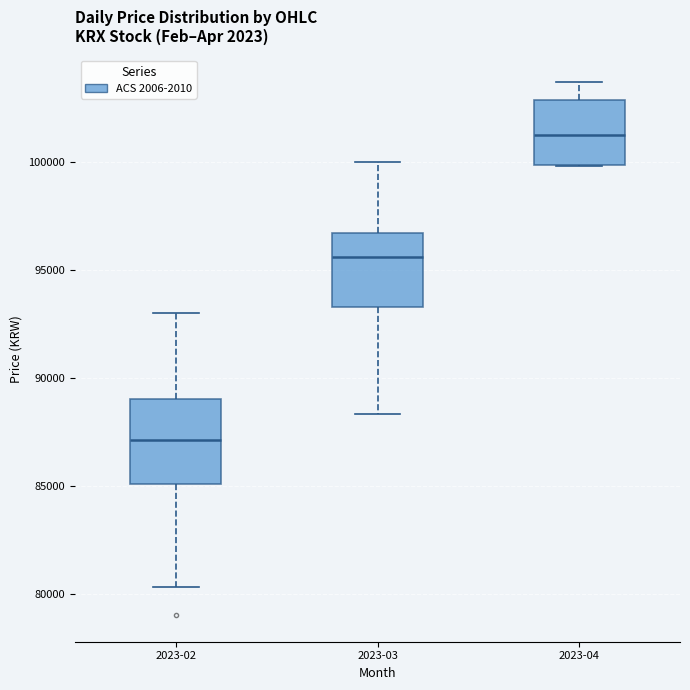

Reading left to right, transcribe this box plot: for each box, give where its median line is, the range the box spans, and where its two whiskers end, as read against the y-axis. The values are not printed on the chart, so give them approximately, as read against the axis.

2023-02: median 87000, box 85000 to 89000, whiskers 80500 to 93000
2023-03: median 95500, box 93500 to 96500, whiskers 88500 to 100000
2023-04: median 101500, box 100000 to 103000, whiskers 100000 to 103500